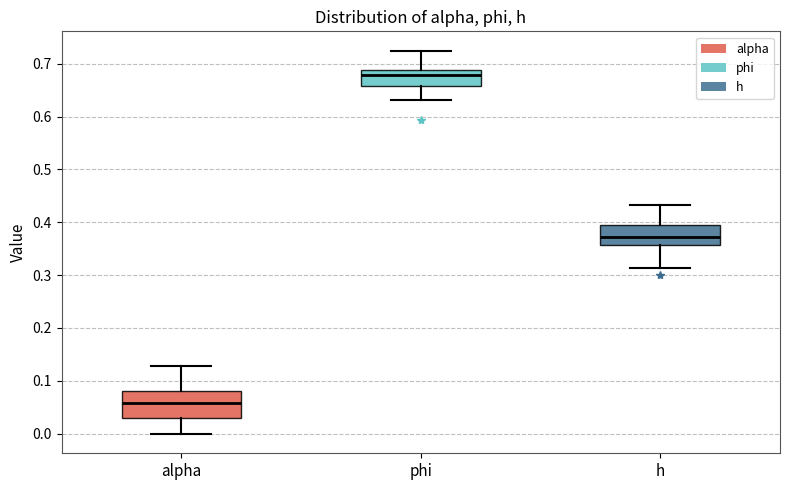

Reading left to right, transcribe this box plot: for each box, give where its median line is, the range the box spans, and where its two whiskers end, as read against the y-axis. The values are not printed on the chart, so give them approximately, as read against the axis.

alpha: median 0.06, box 0.03 to 0.08, whiskers 0.00 to 0.13
phi: median 0.68, box 0.66 to 0.69, whiskers 0.63 to 0.72
h: median 0.37, box 0.36 to 0.39, whiskers 0.31 to 0.43